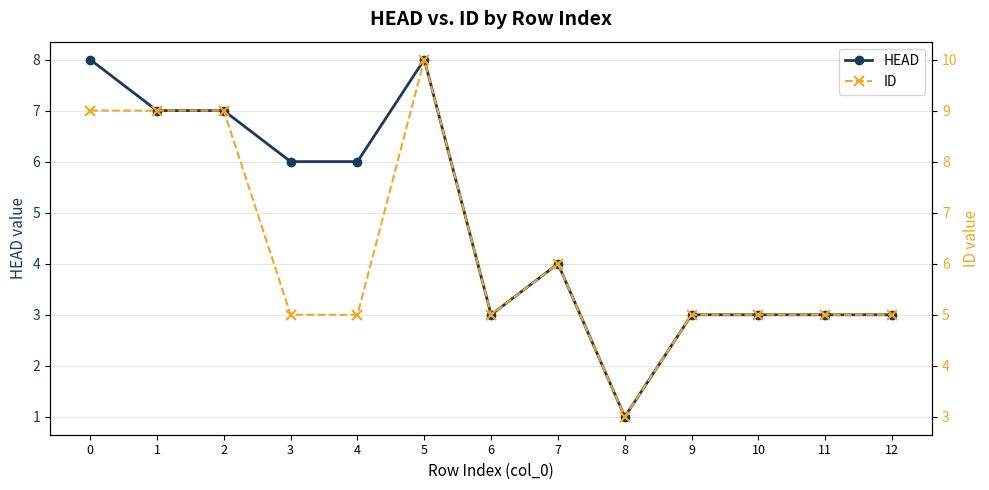

How many HEAD values are between 3 and 7?

10